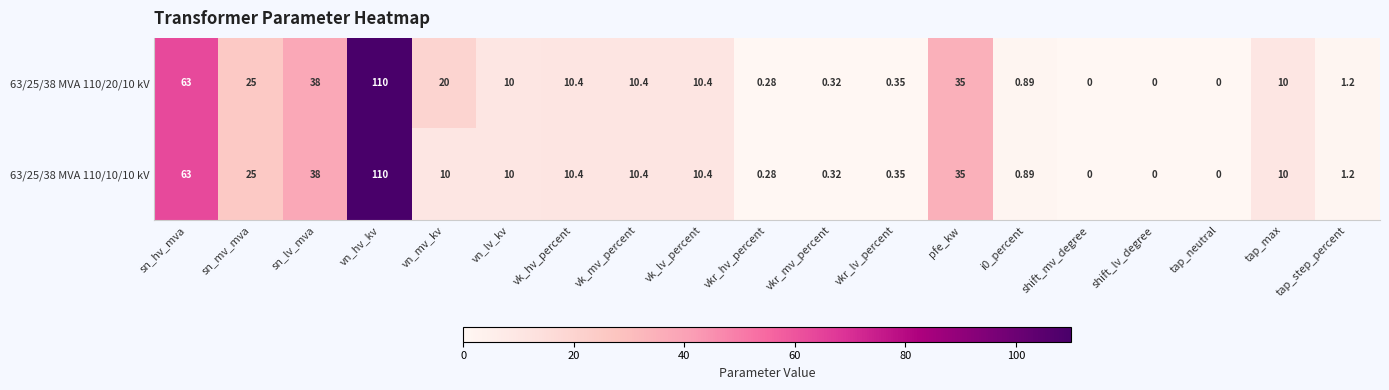

At which label is 63/25/38 MVA 110/20/10 kV closest to 55?

sn_hv_mva